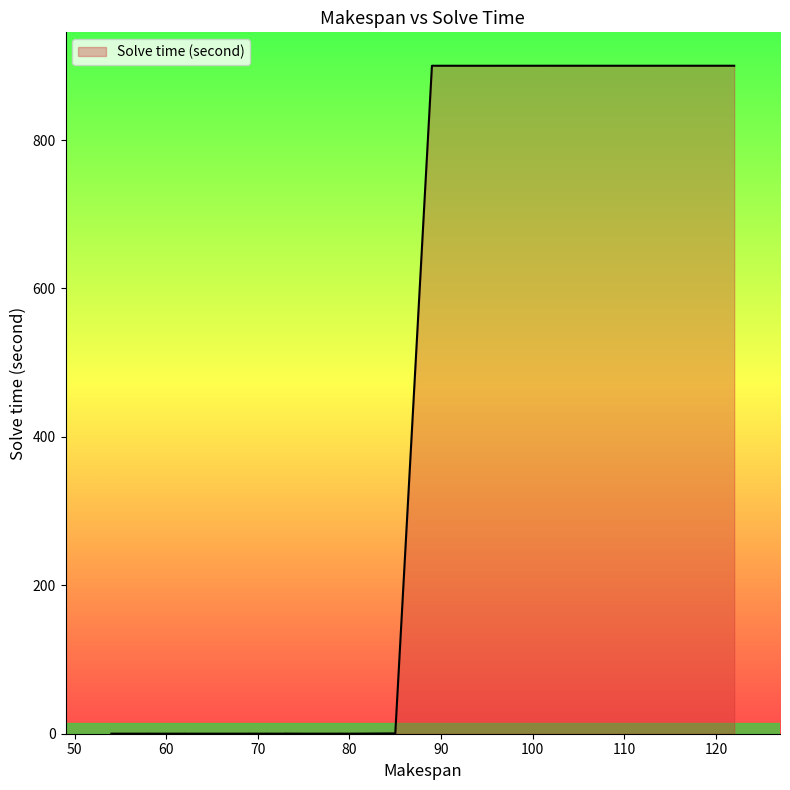

What is the label of the 28th point from the right?

61